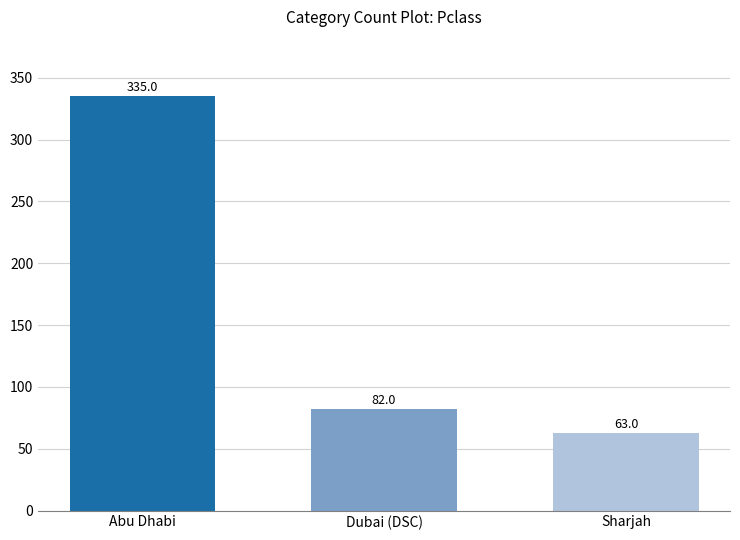

What is the label of the 1st bar from the left?

Abu Dhabi